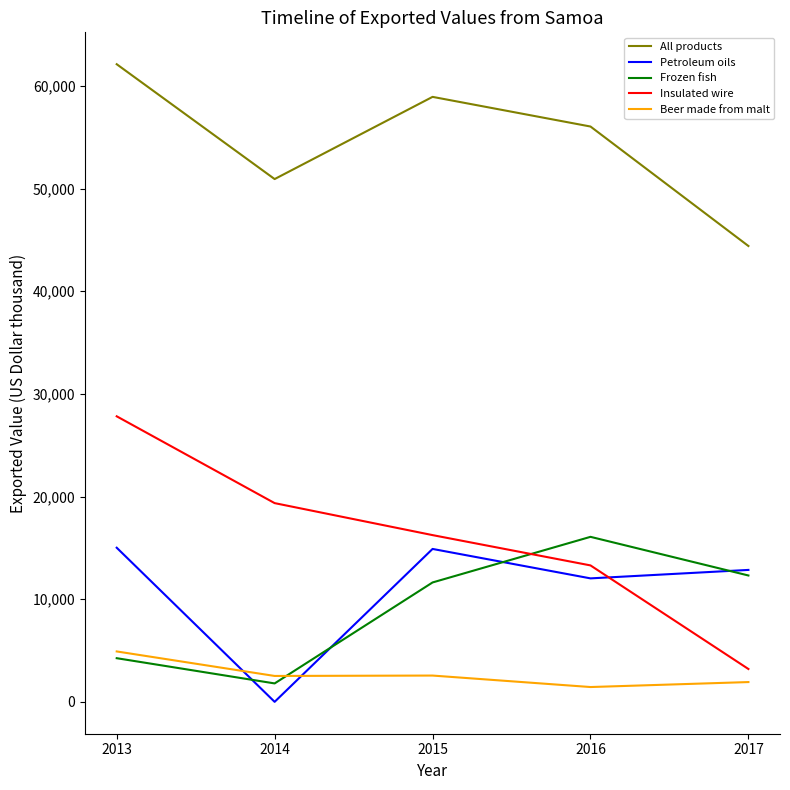

Which series changed the most between 2014 and 2015?

Petroleum oils